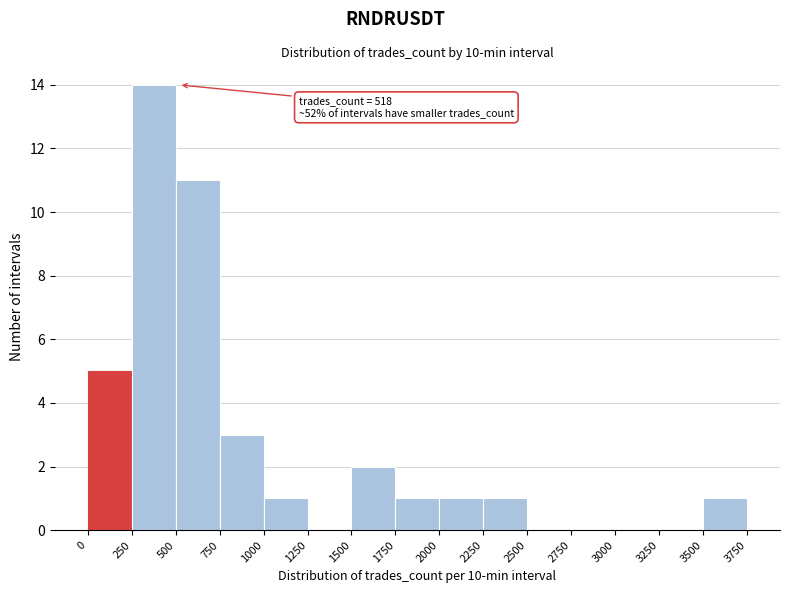

Over which range of the x-axis is the bar tallest?

250 to 500